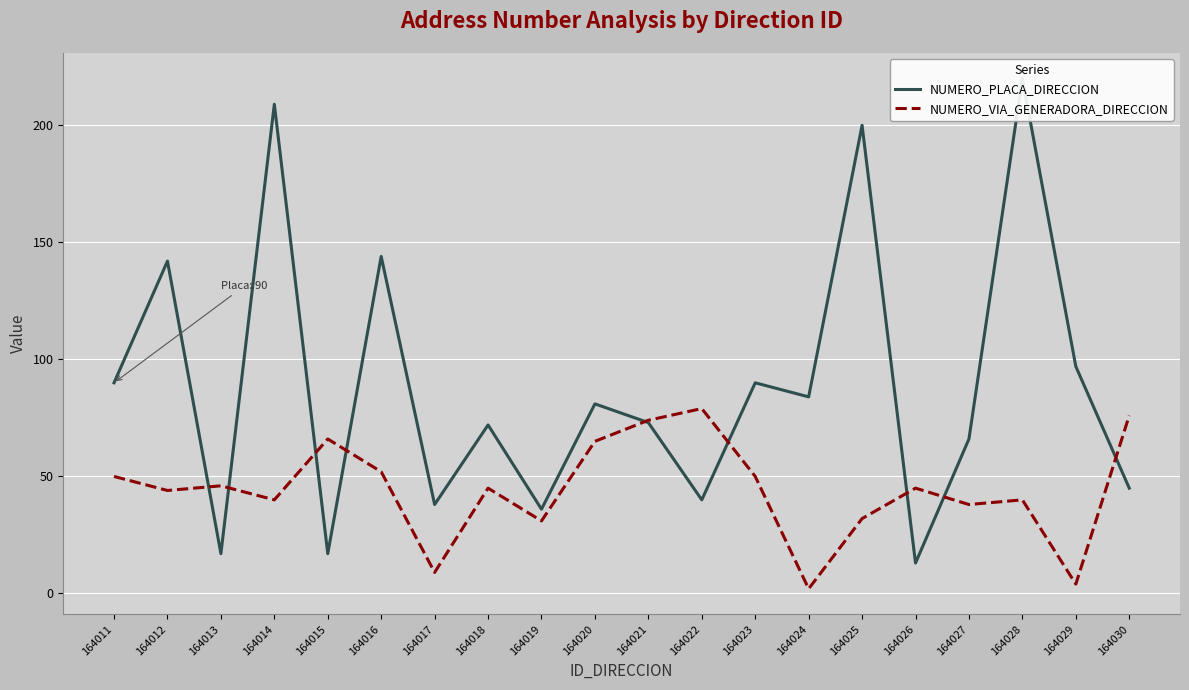

What is the approximate value of NUMERO_VIA_GENERADORA_DIRECCION at 164014?

40